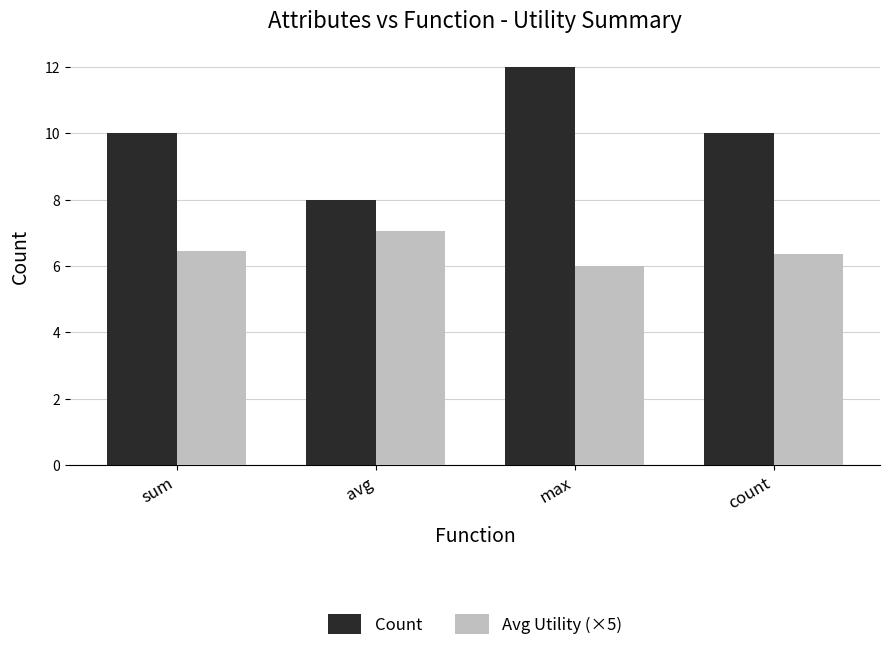

Where is Avg Utility (×5) nearest to the value 6?

max